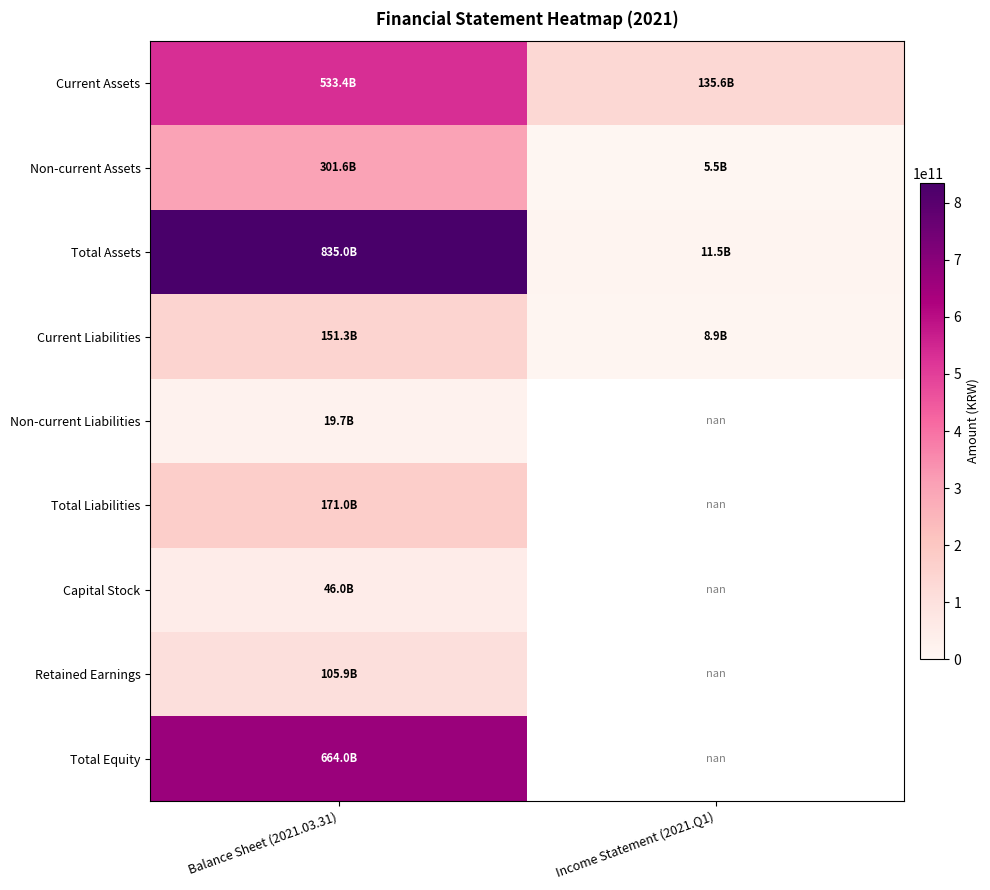

At Balance Sheet (2021.03.31), list the series in order from largest to smallest.

Total Assets, Total Equity, Current Assets, Non-current Assets, Total Liabilities, Current Liabilities, Retained Earnings, Capital Stock, Non-current Liabilities